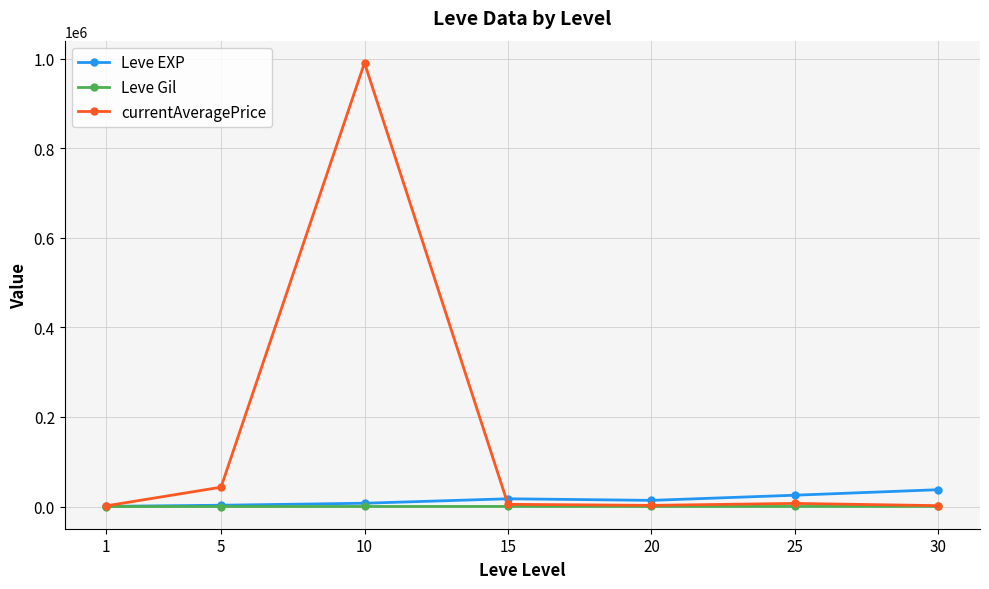

What is the value of the currentAveragePrice point at the 2nd from the left?

43285.3